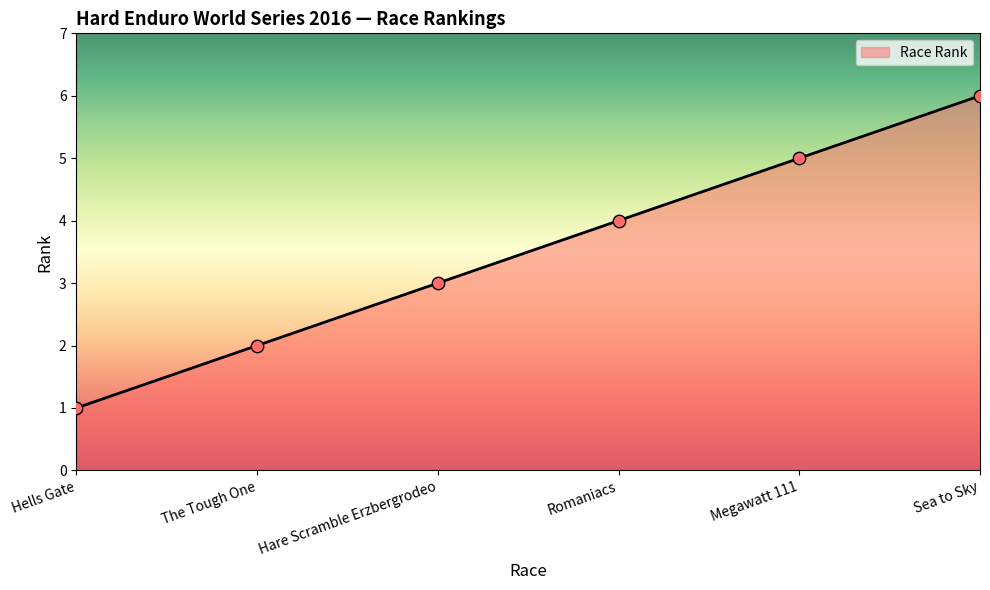

What is the change in value from Hells Gate to Hare Scramble Erzbergrodeo?

+2